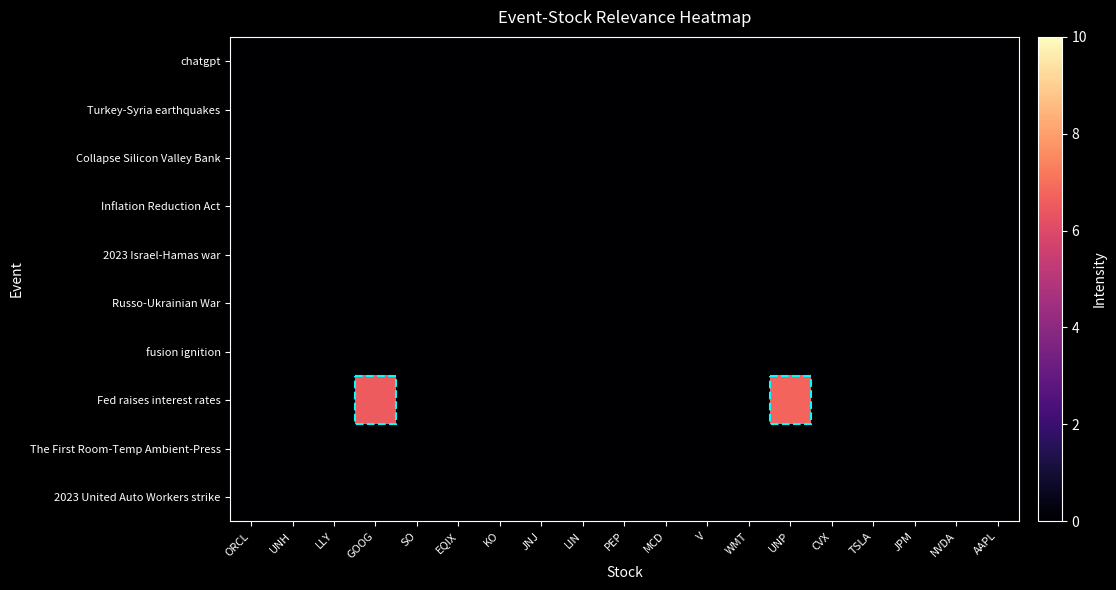

Reading right to left, transcribe all the data shown in this chart.

chatgpt: AAPL=0.0	NVDA=0.0	JPM=0.0	TSLA=0.0	CVX=0.0	UNP=0.0	WMT=0.0	V=0.0	MCD=0.0	PEP=0.0	LIN=0.0	JNJ=0.0	KO=0.0	EQIX=0.0	SO=0.0	GOOG=0.0	LLY=0.0	UNH=0.0	ORCL=0.0
Turkey-Syria earthquakes: AAPL=0.0	NVDA=0.0	JPM=0.0	TSLA=0.0	CVX=0.0	UNP=0.0	WMT=0.0	V=0.0	MCD=0.0	PEP=0.0	LIN=0.0	JNJ=0.0	KO=0.0	EQIX=0.0	SO=0.0	GOOG=0.0	LLY=0.0	UNH=0.0	ORCL=0.0
Collapse Silicon Valley Bank: AAPL=0.0	NVDA=0.0	JPM=0.0	TSLA=0.0	CVX=0.0	UNP=0.0	WMT=0.0	V=0.0	MCD=0.0	PEP=0.0	LIN=0.0	JNJ=0.0	KO=0.0	EQIX=0.0	SO=0.0	GOOG=0.0	LLY=0.0	UNH=0.0	ORCL=0.0
Inflation Reduction Act: AAPL=0.0	NVDA=0.0	JPM=0.0	TSLA=0.0	CVX=0.0	UNP=0.0	WMT=0.0	V=0.0	MCD=0.0	PEP=0.0	LIN=0.0	JNJ=0.0	KO=0.0	EQIX=0.0	SO=0.0	GOOG=0.0	LLY=0.0	UNH=0.0	ORCL=0.0
2023 Israel-Hamas war: AAPL=0.0	NVDA=0.0	JPM=0.0	TSLA=0.0	CVX=0.0	UNP=0.0	WMT=0.0	V=0.0	MCD=0.0	PEP=0.0	LIN=0.0	JNJ=0.0	KO=0.0	EQIX=0.0	SO=0.0	GOOG=0.0	LLY=0.0	UNH=0.0	ORCL=0.0
Russo-Ukrainian War: AAPL=0.0	NVDA=0.0	JPM=0.0	TSLA=0.0	CVX=0.0	UNP=0.0	WMT=0.0	V=0.0	MCD=0.0	PEP=0.0	LIN=0.0	JNJ=0.0	KO=0.0	EQIX=0.0	SO=0.0	GOOG=0.0	LLY=0.0	UNH=0.0	ORCL=0.0
fusion ignition: AAPL=0.0	NVDA=0.0	JPM=0.0	TSLA=0.0	CVX=0.0	UNP=0.0	WMT=0.0	V=0.0	MCD=0.0	PEP=0.0	LIN=0.0	JNJ=0.0	KO=0.0	EQIX=0.0	SO=0.0	GOOG=0.0	LLY=0.0	UNH=0.0	ORCL=0.0
Fed raises interest rates: AAPL=0.0	NVDA=0.0	JPM=0.0	TSLA=0.0	CVX=0.0	UNP=6.8	WMT=0.0	V=0.0	MCD=0.0	PEP=0.0	LIN=0.0	JNJ=0.0	KO=0.0	EQIX=0.0	SO=0.0	GOOG=6.5	LLY=0.0	UNH=0.0	ORCL=0.0
The First Room-Temp Ambient-Press: AAPL=0.0	NVDA=0.0	JPM=0.0	TSLA=0.0	CVX=0.0	UNP=0.0	WMT=0.0	V=0.0	MCD=0.0	PEP=0.0	LIN=0.0	JNJ=0.0	KO=0.0	EQIX=0.0	SO=0.0	GOOG=0.0	LLY=0.0	UNH=0.0	ORCL=0.0
2023 United Auto Workers strike: AAPL=0.0	NVDA=0.0	JPM=0.0	TSLA=0.0	CVX=0.0	UNP=0.0	WMT=0.0	V=0.0	MCD=0.0	PEP=0.0	LIN=0.0	JNJ=0.0	KO=0.0	EQIX=0.0	SO=0.0	GOOG=0.0	LLY=0.0	UNH=0.0	ORCL=0.0